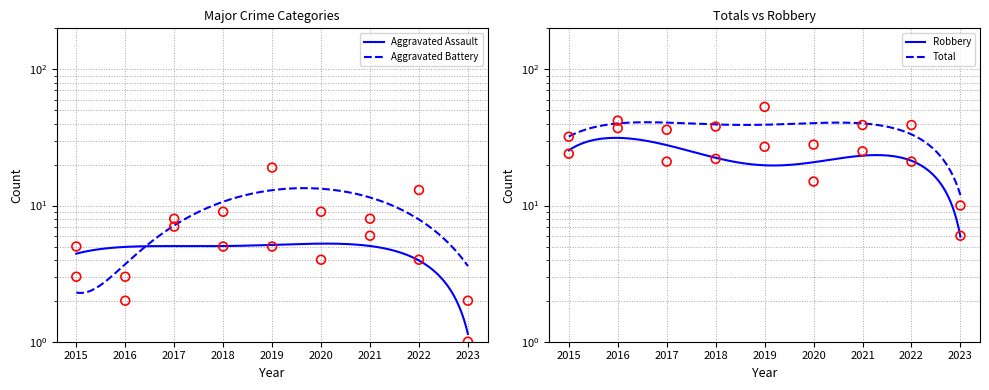

At how many categories does at least one series exceed 39?

2